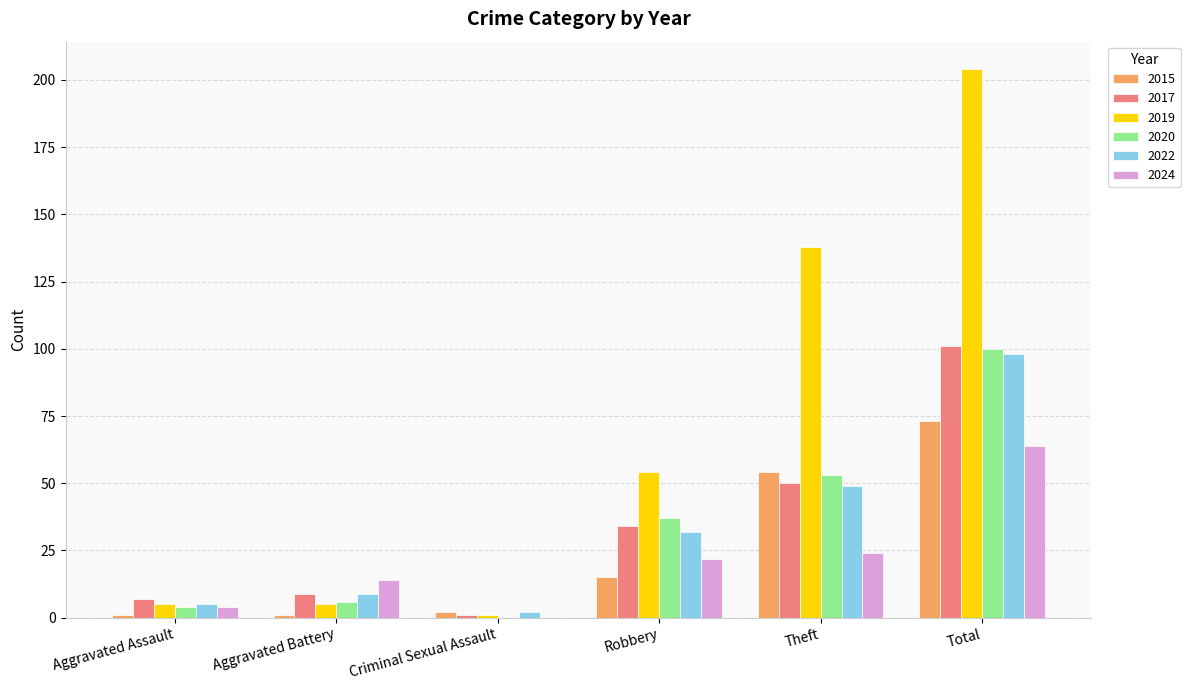

Which series has the largest range (max minus min)?

2019